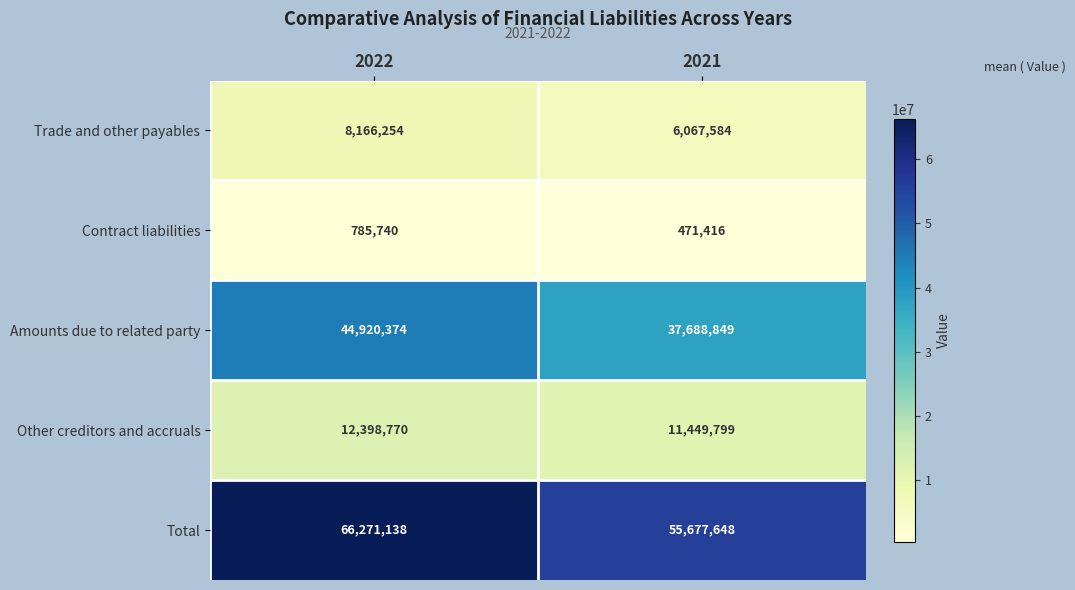

Is the value of Amounts due to related party at 2021 greater than the value of Contract liabilities at 2022?

Yes